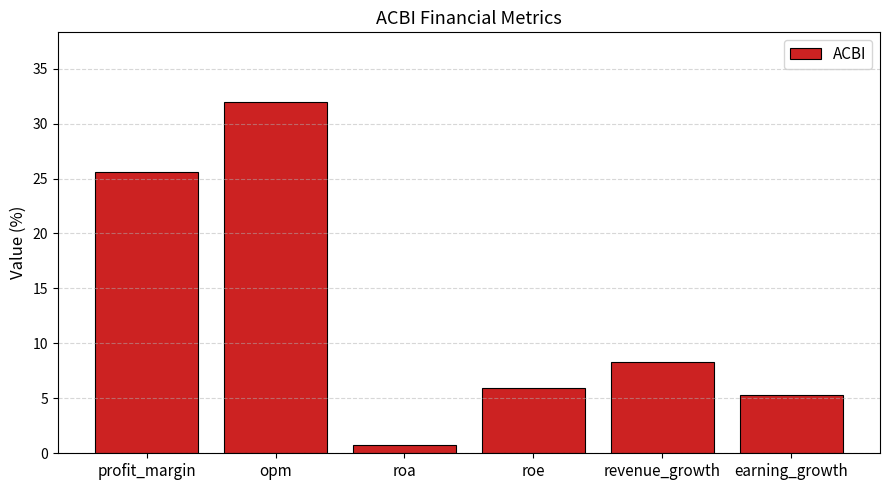

What is the average value?

13.0